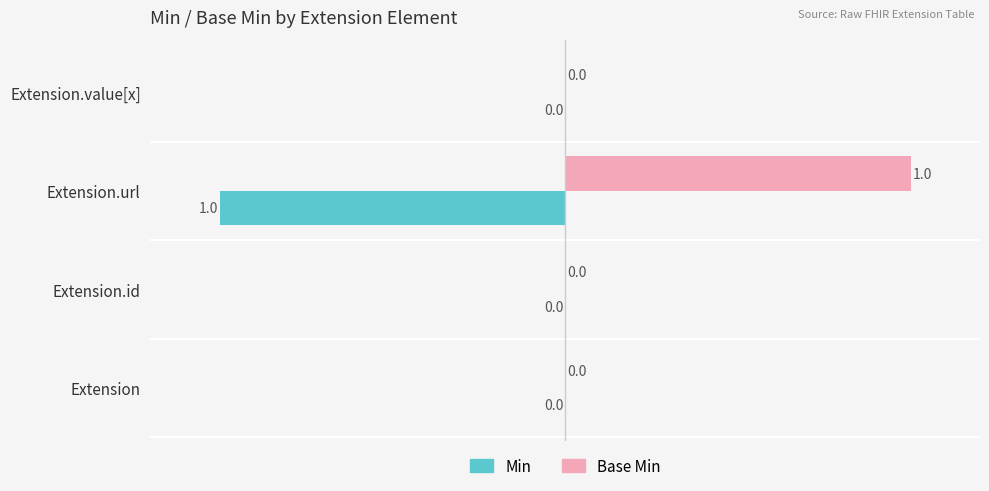

The Min series shows 0 at Extension. True or false?

True